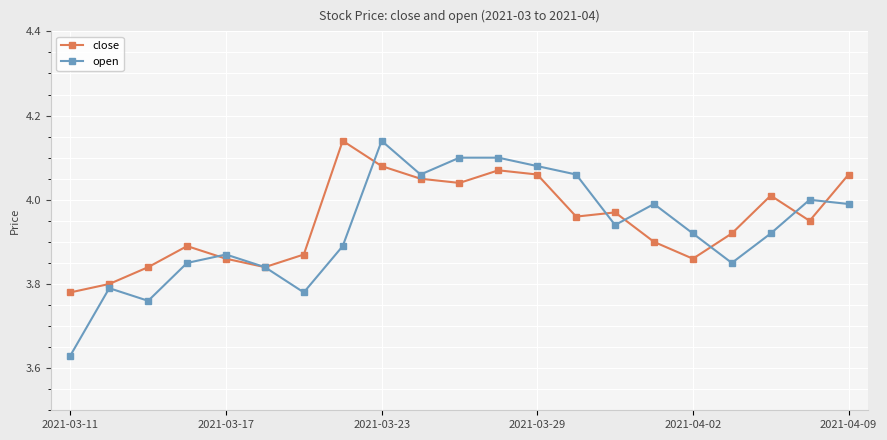

True or false: close has more than 1 points higher than both neighbors.

True